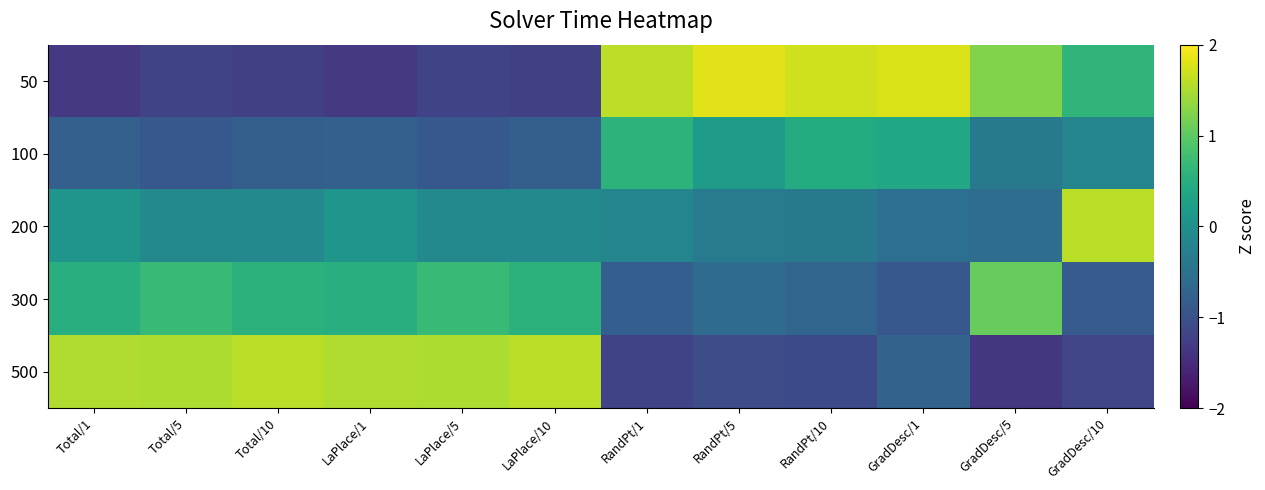

List the series in order of their peak value, highest first.

50, 200, 500, 300, 100